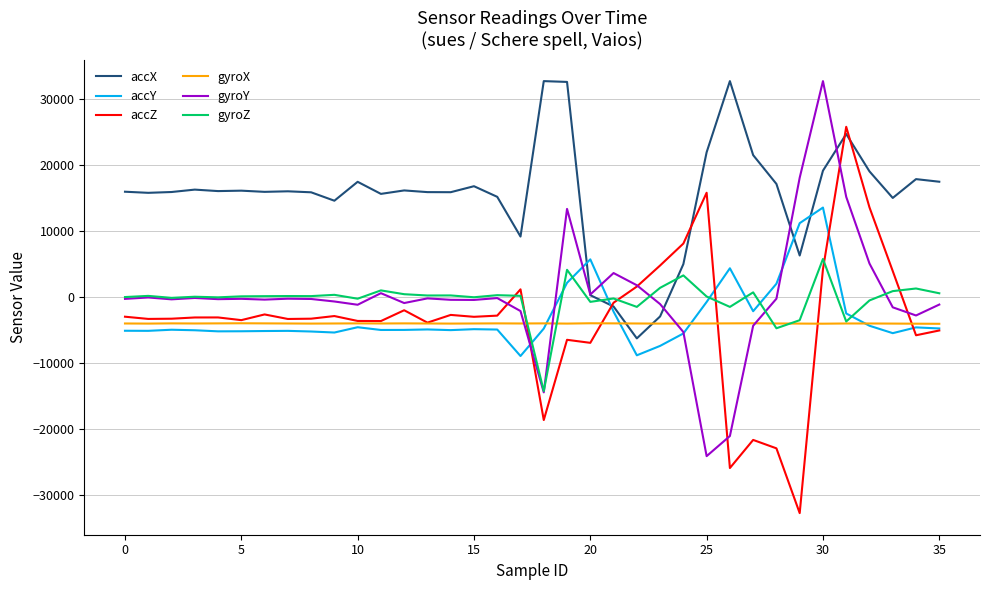

What is the difference between the maximum and minimum values in the gyroZ series?

20042